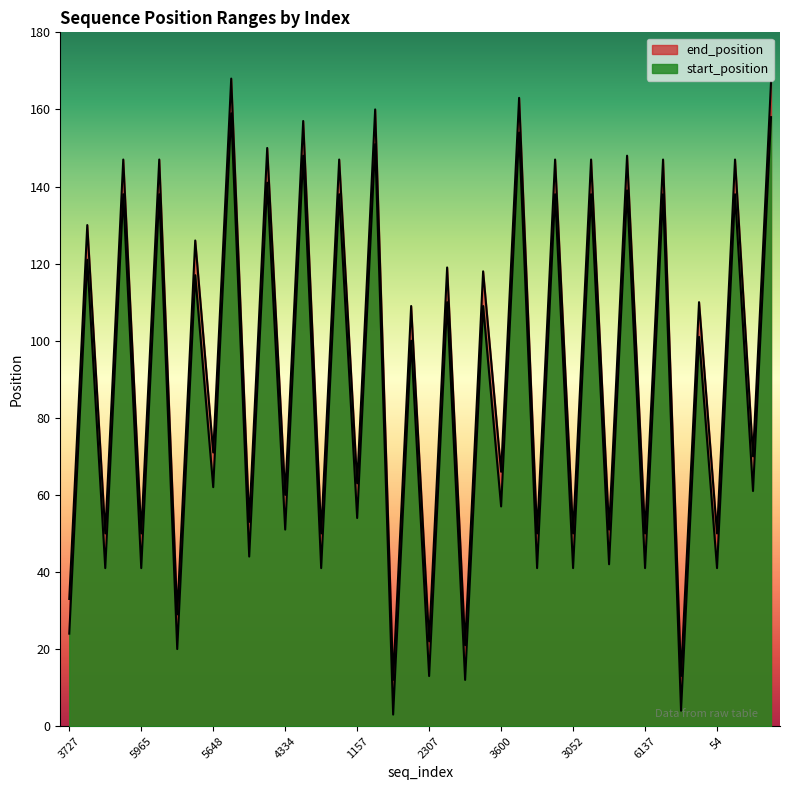

True or false: start_position has a value of 50 at 54.

True